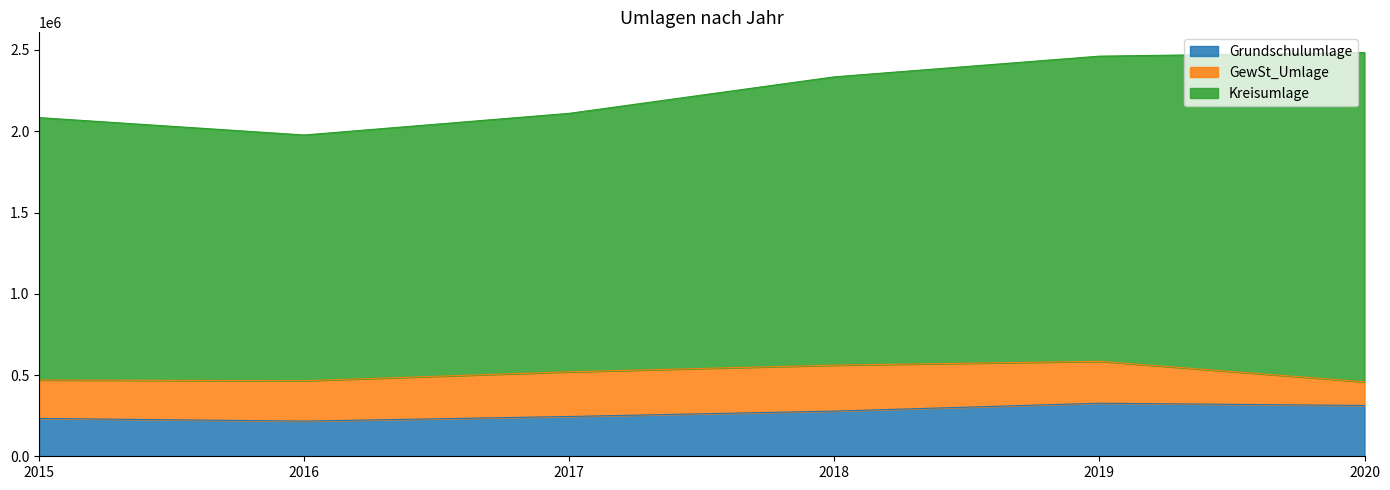

Between 2017 and 2020, which is larger?

2020